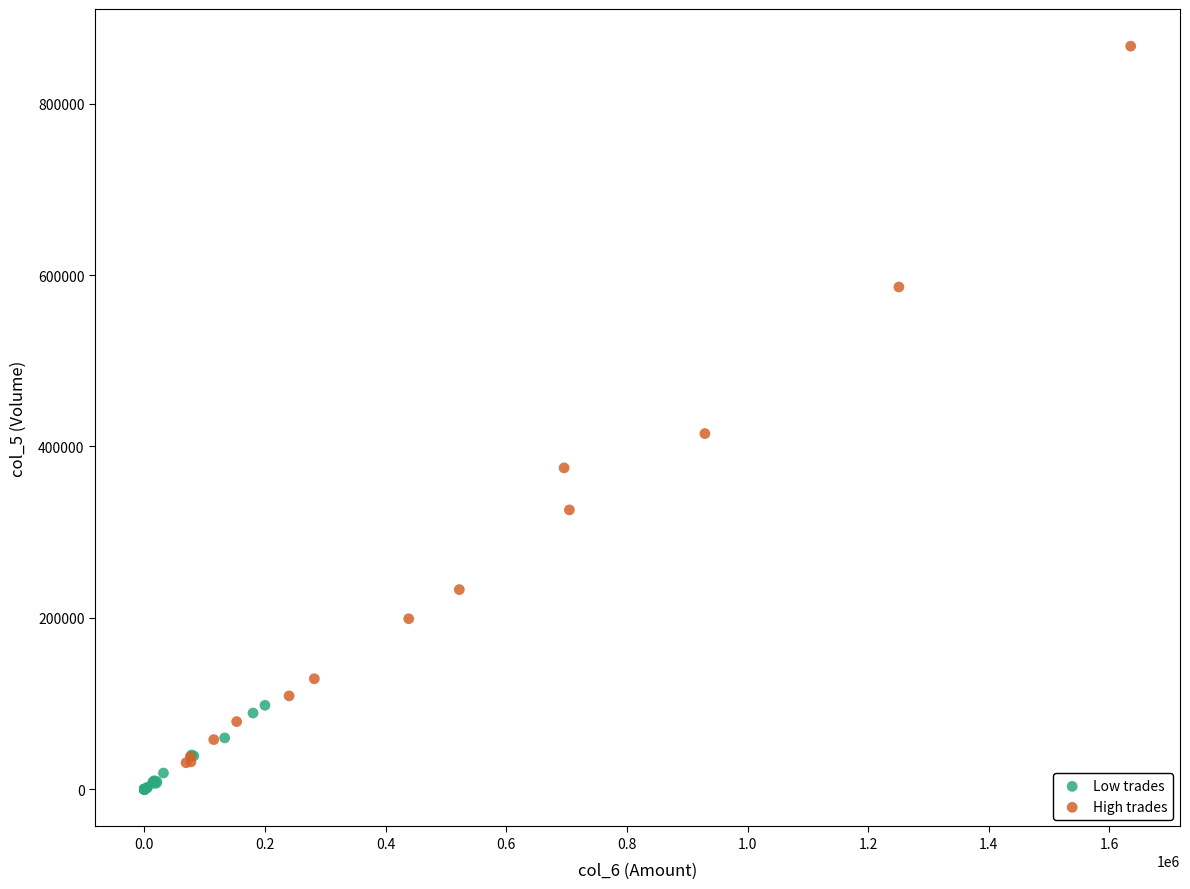

Which series reaches the maximum Y coordinate?

High trades